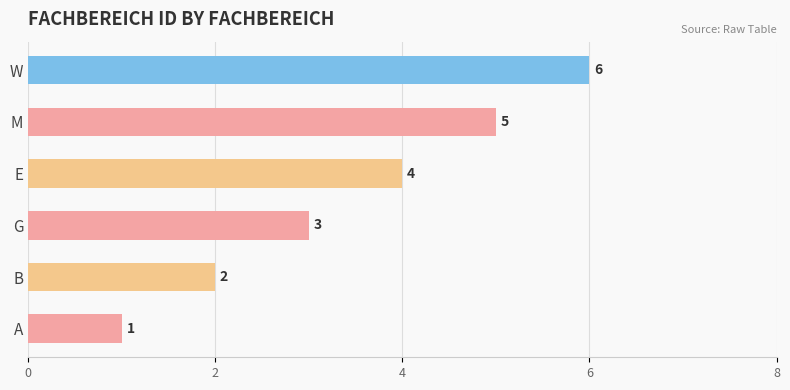

At which label is the value closest to 3?

G